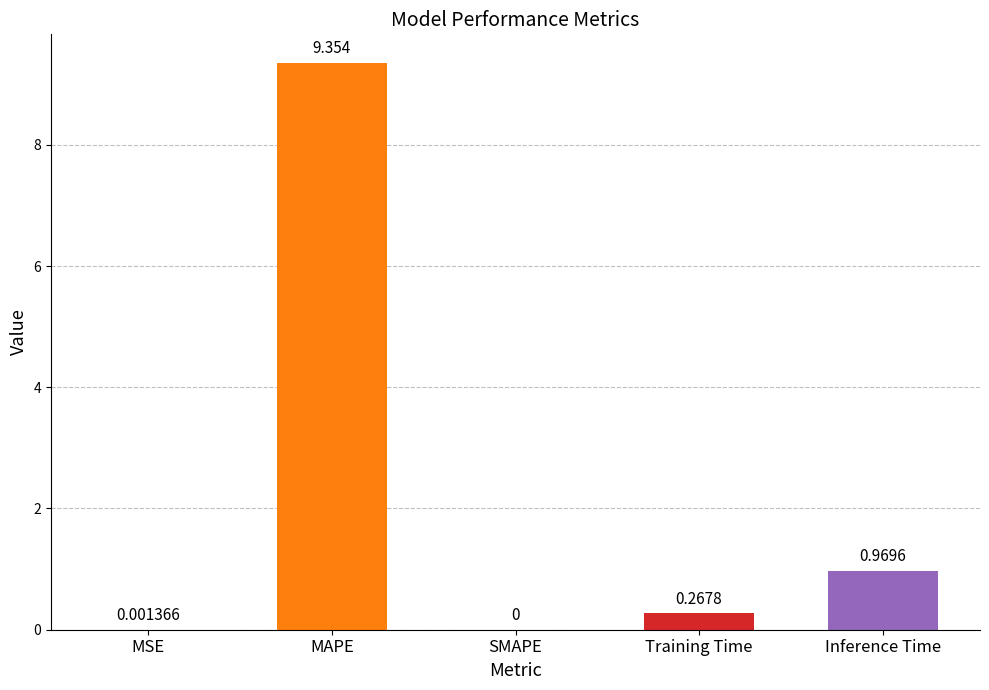

What is the average value?

2.1